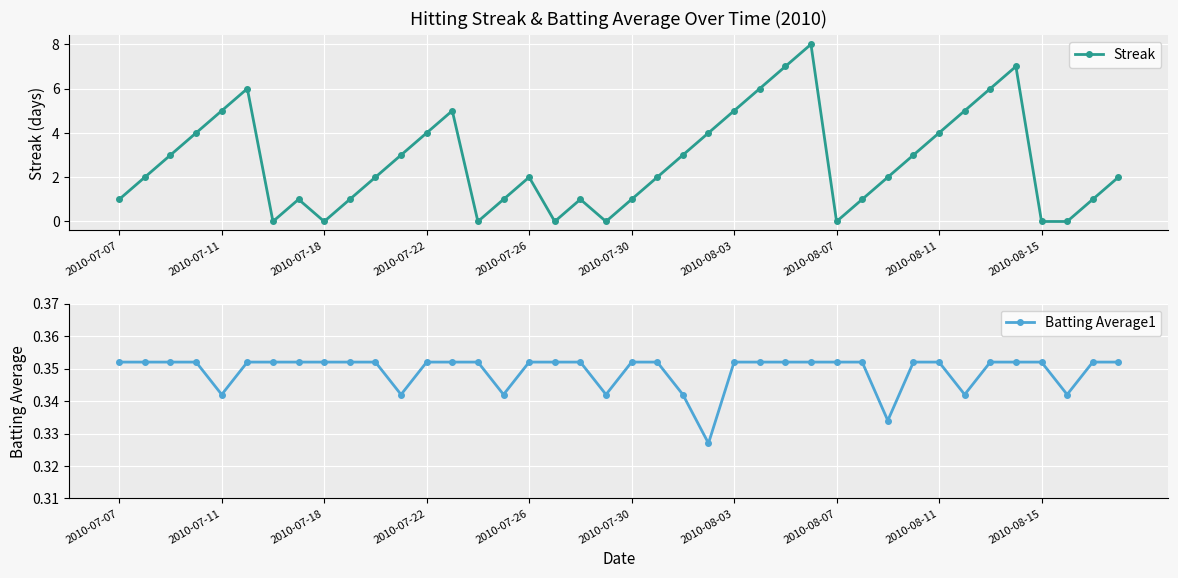

True or false: Batting Average1 has more than 2 points higher than both neighbors.

False